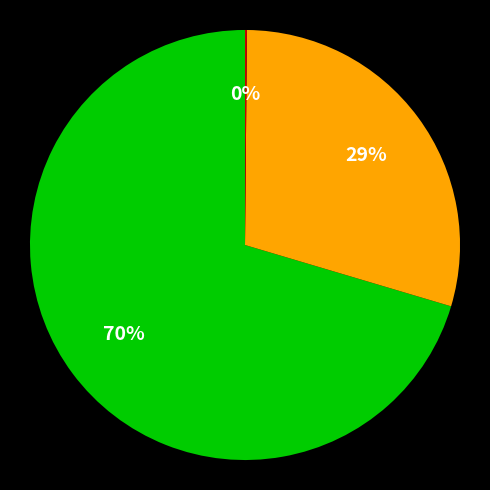

Is there a majority slice in this chart?

Yes